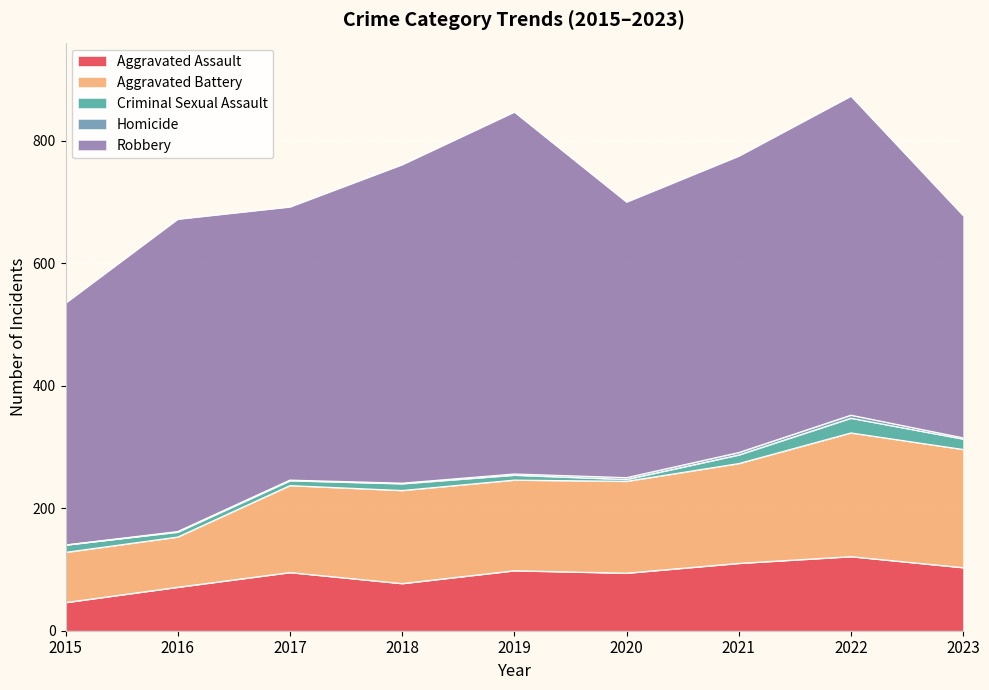

Which category has the highest value in the Robbery series?

2019